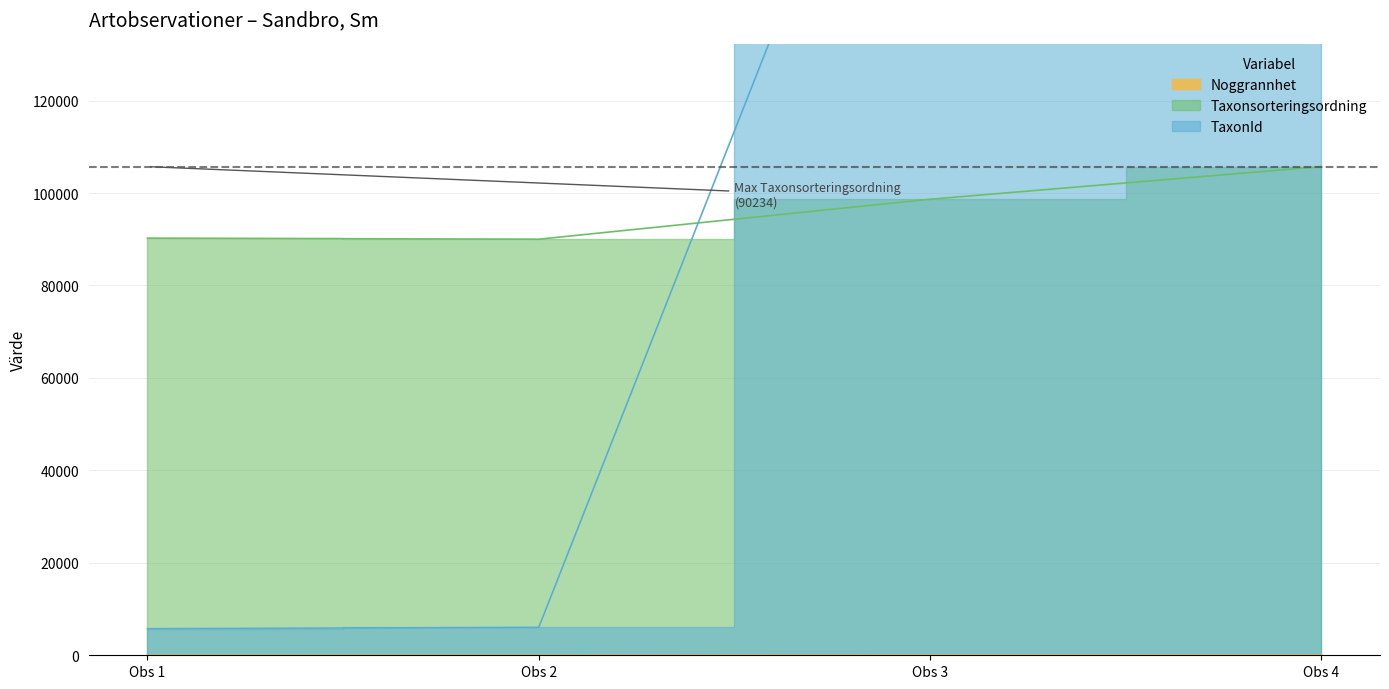

How many values in the TaxonId series are below 220787?

2